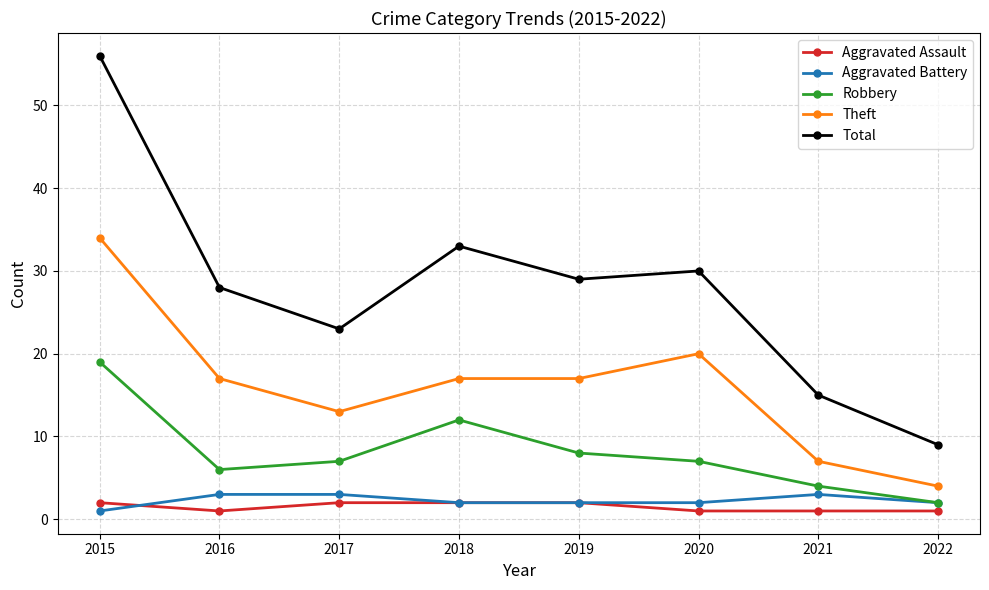

List the series in order of their peak value, highest first.

Total, Theft, Robbery, Aggravated Battery, Aggravated Assault